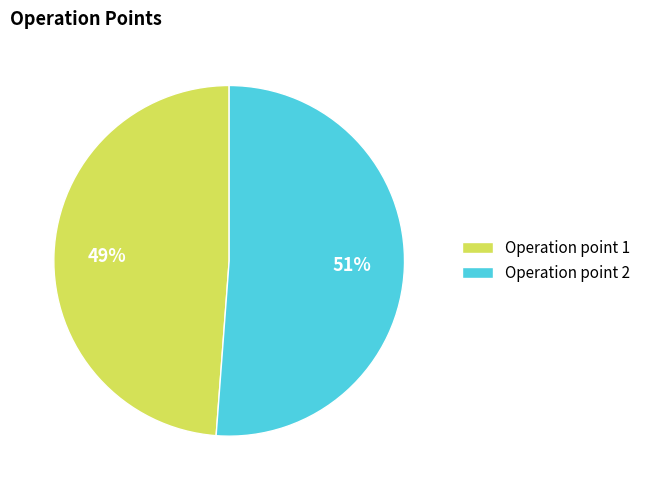

Rank the categories by value from highest to lowest.

Operation point 2, Operation point 1